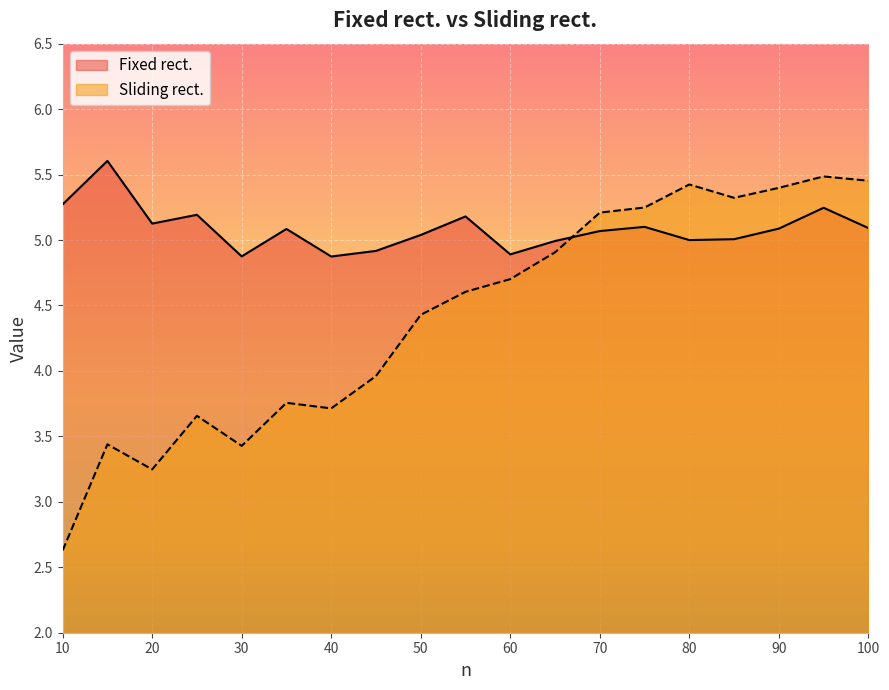

At 80, list the series in order from largest to smallest.

Sliding rect., Fixed rect.